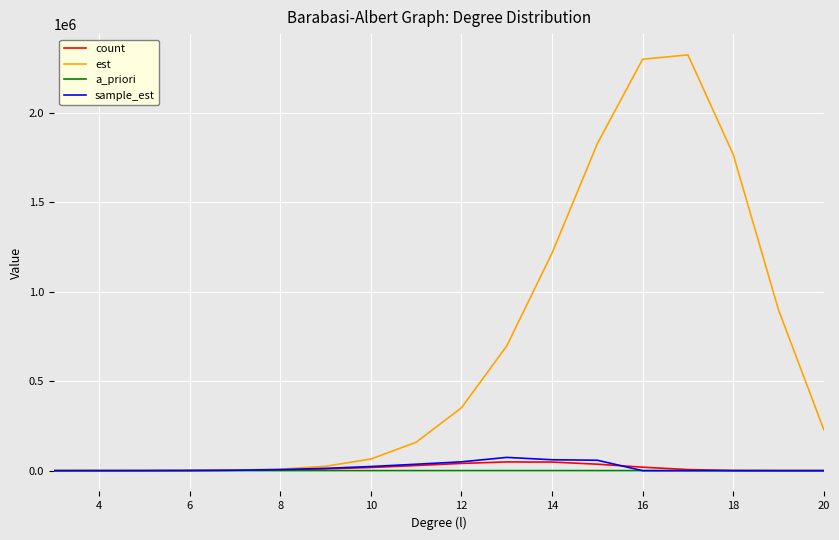

Which series has the largest total across all categories?

est